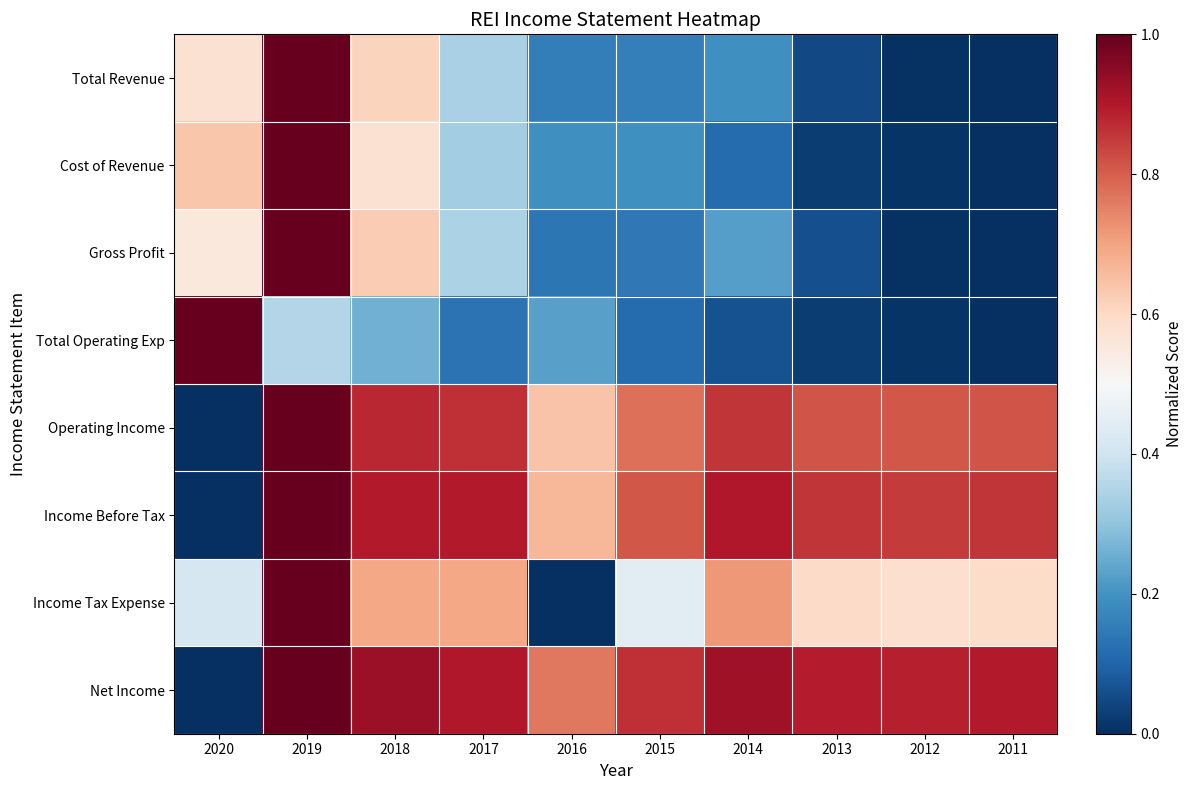

Which series has the largest range (max minus min)?

Total Revenue